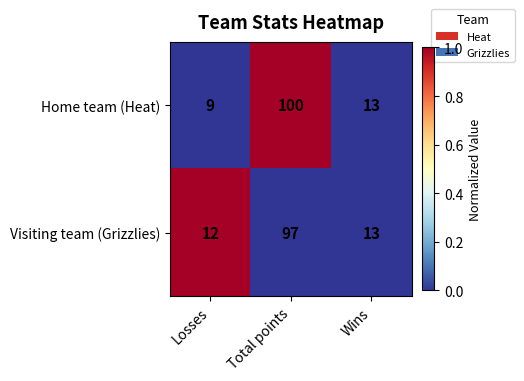

At Losses, list the series in order from largest to smallest.

Visiting team (Grizzlies), Home team (Heat)